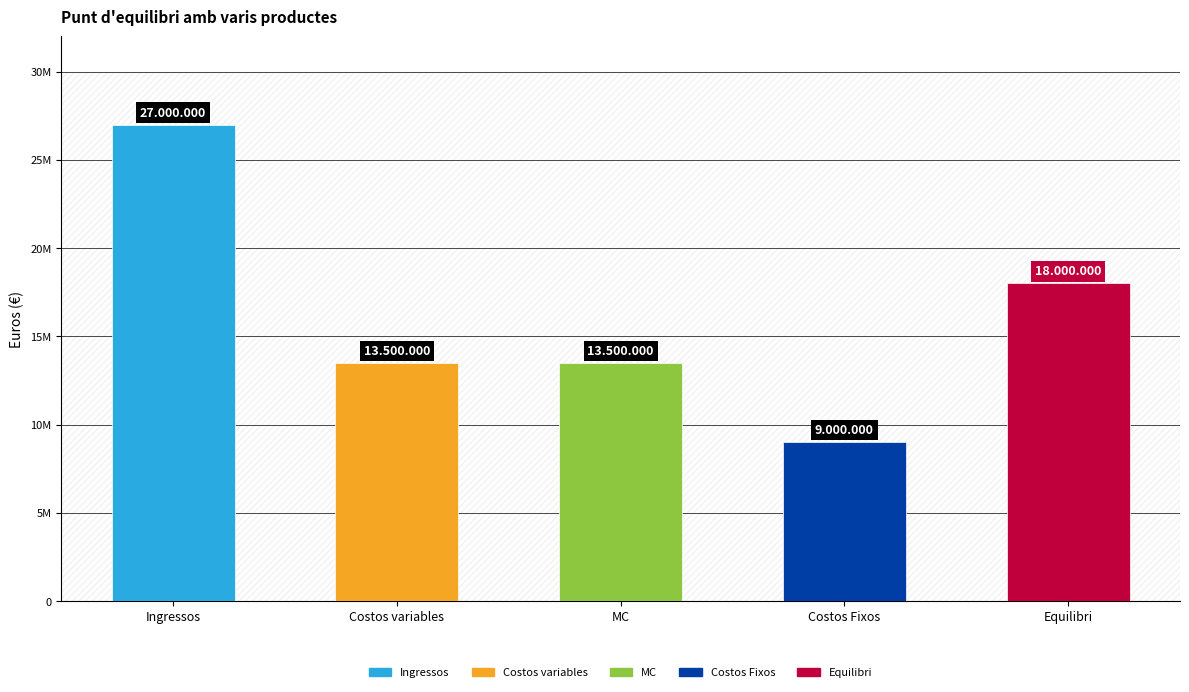

How many categories are shown in the chart?

5